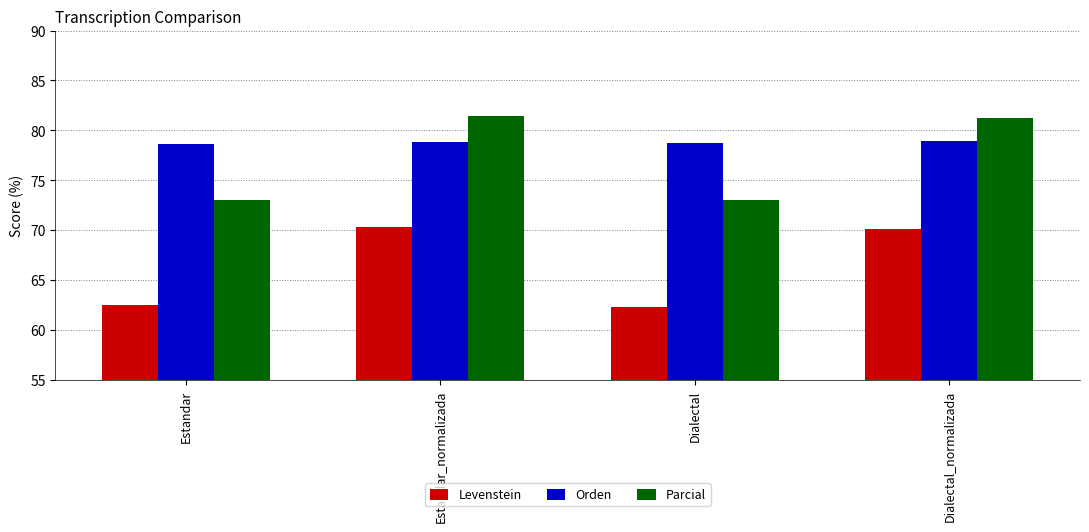

Does the chart contain stacked bars?

No